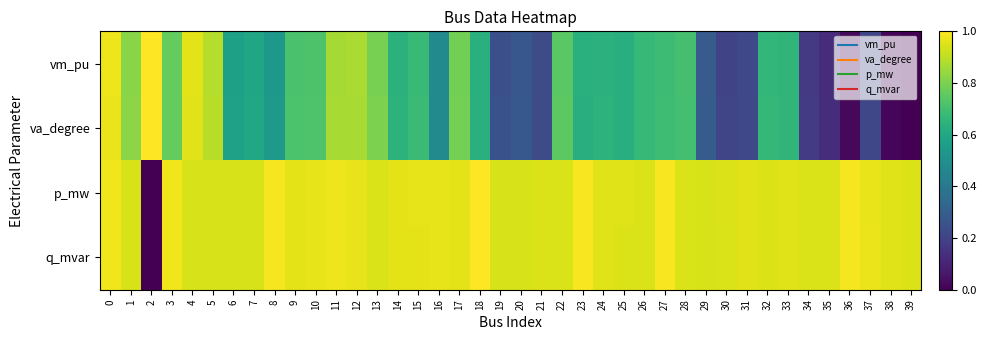

Which series changed the most between 4 and 5?

row_0